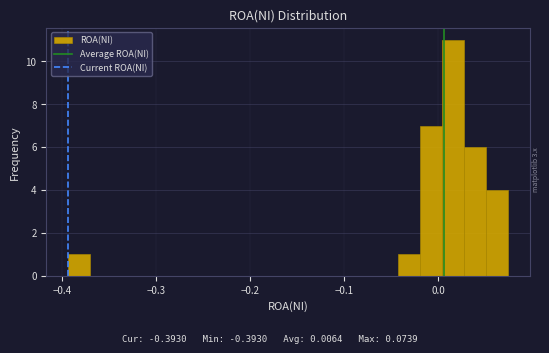

Read against the x-axis, roughly where is the centre of the tallest bar?

0.02